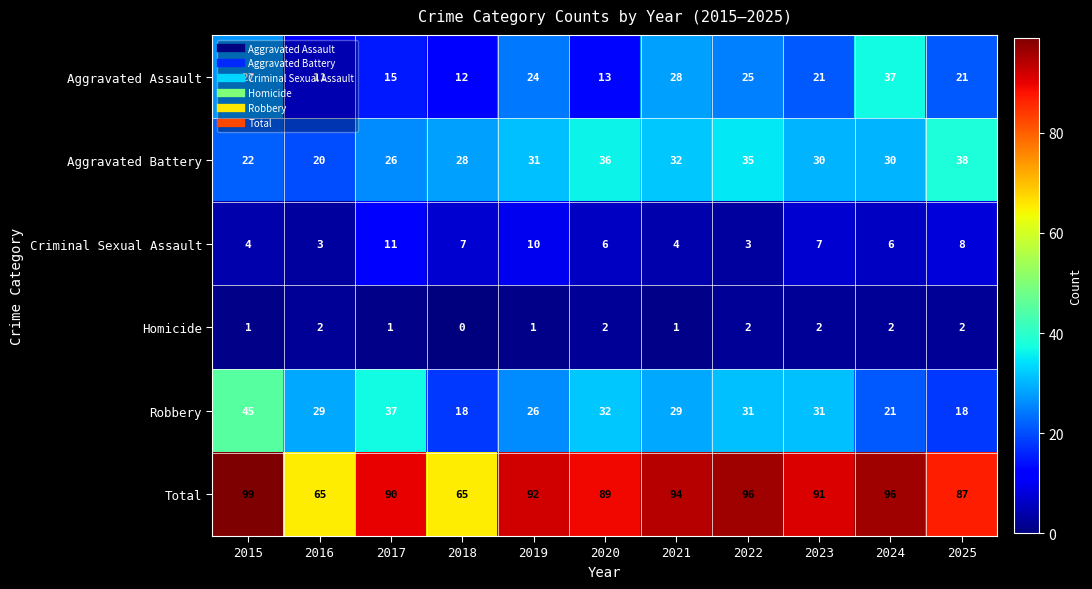

Which series has the widest spread of values?

Total